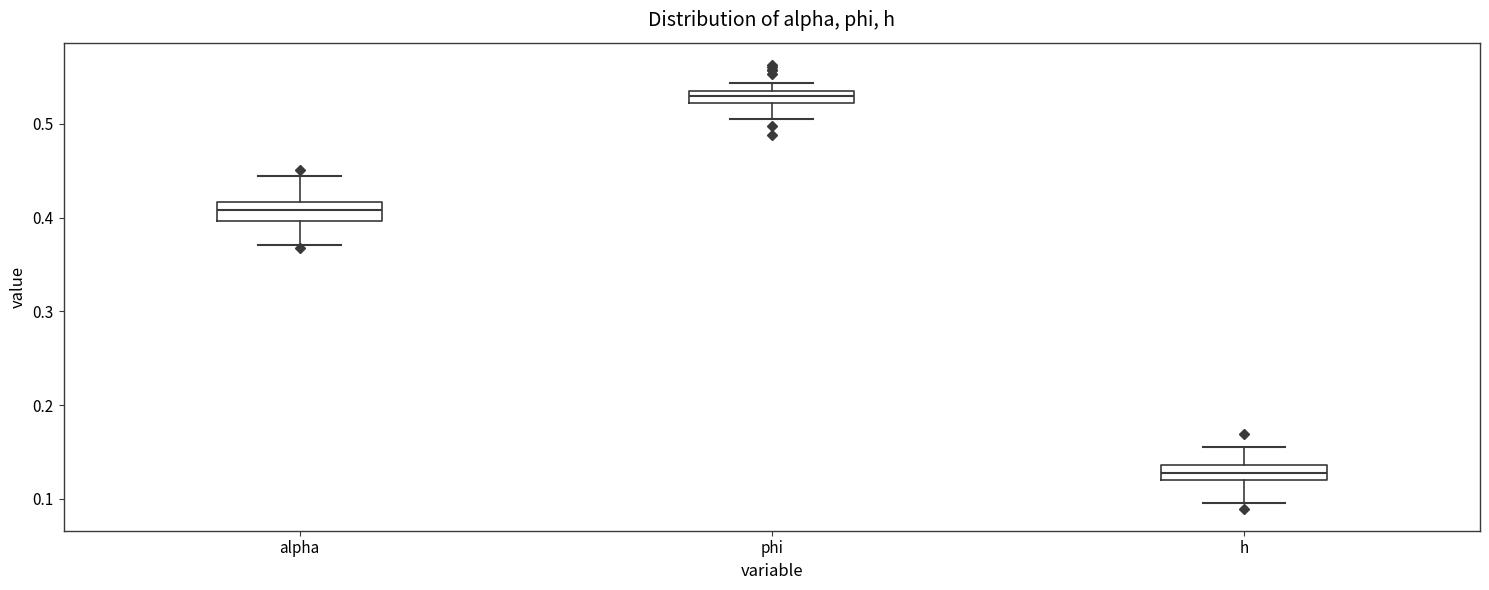

Which box's median line is the lowest?

h